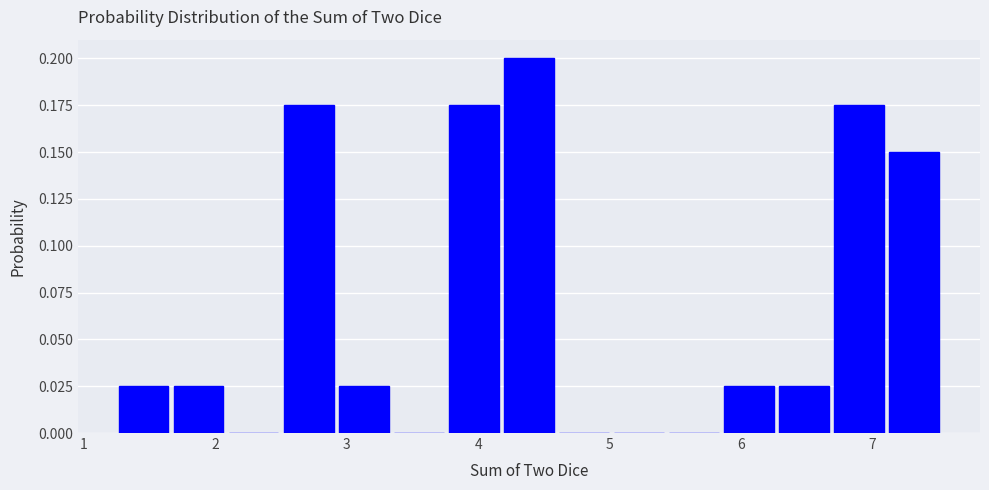

Reading left to right, list every bar in this chart as the range it spans on the x-axis followed by its height. Neither the bar edges nor the heights are printed on the chart, so give them approximately, as read against the axes.

1.2 to 1.7: 0.025
1.7 to 2.1: 0.025
2.1 to 2.5: 0
2.5 to 2.9: 0.175
2.9 to 3.3: 0.025
3.3 to 3.8: 0
3.8 to 4.2: 0.175
4.2 to 4.6: 0.200
4.6 to 5.0: 0
5.0 to 5.4: 0
5.4 to 5.9: 0
5.9 to 6.3: 0.025
6.3 to 6.7: 0.025
6.7 to 7.1: 0.175
7.1 to 7.5: 0.150